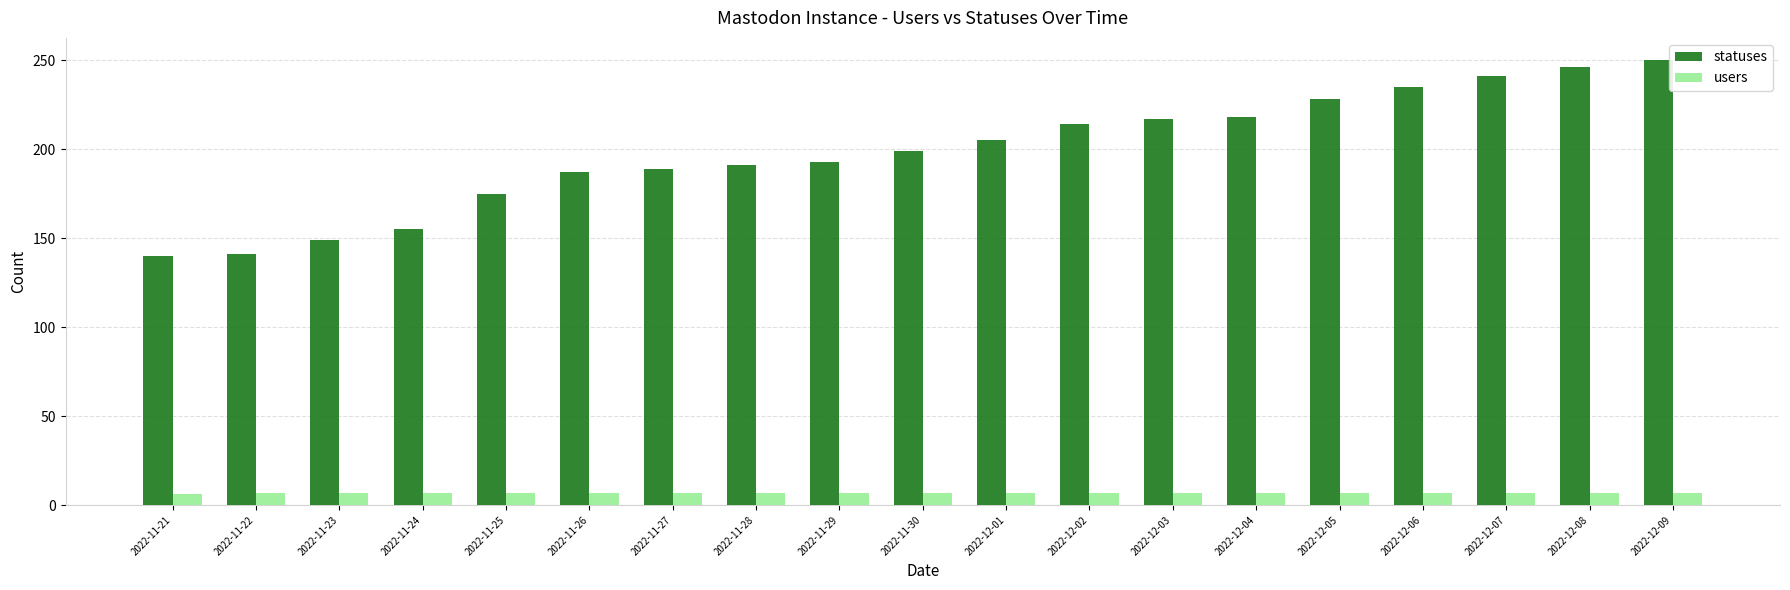

At 2022-12-07, list the series in order from smallest to largest.

users, statuses